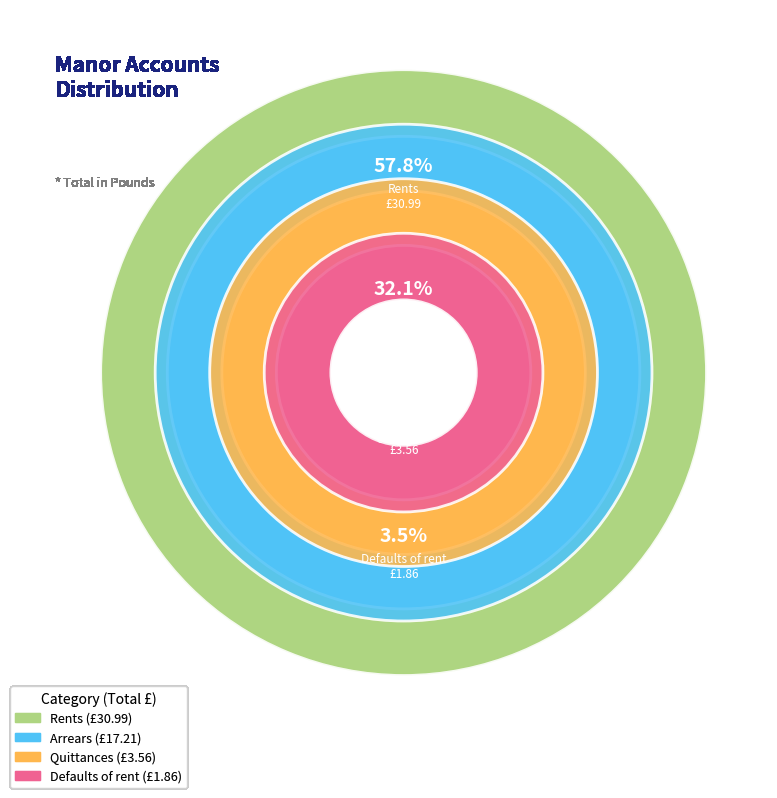

How many slices are in this pie chart?

4